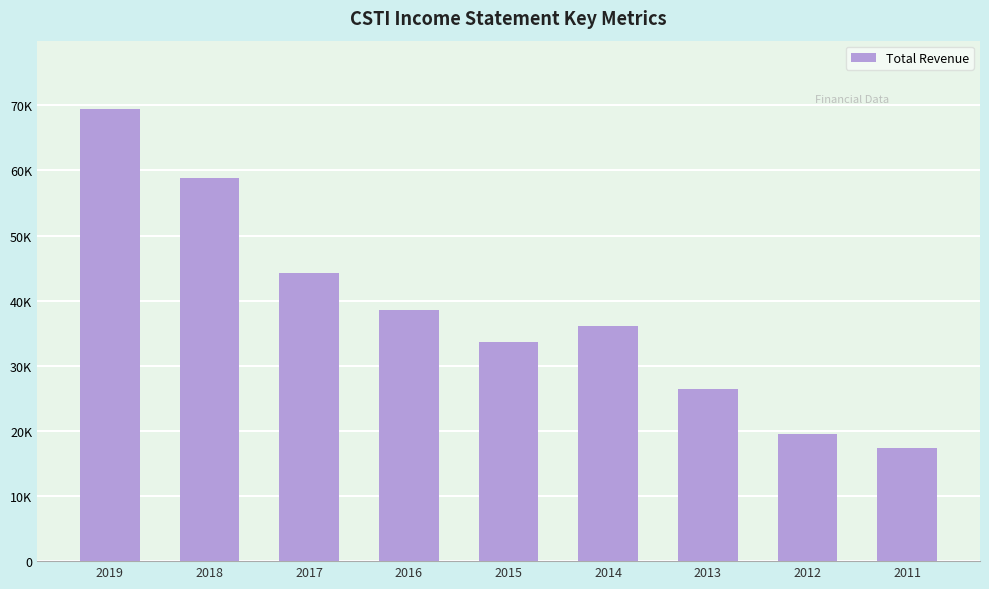

What is the value of the 3rd bar from the left?

44300